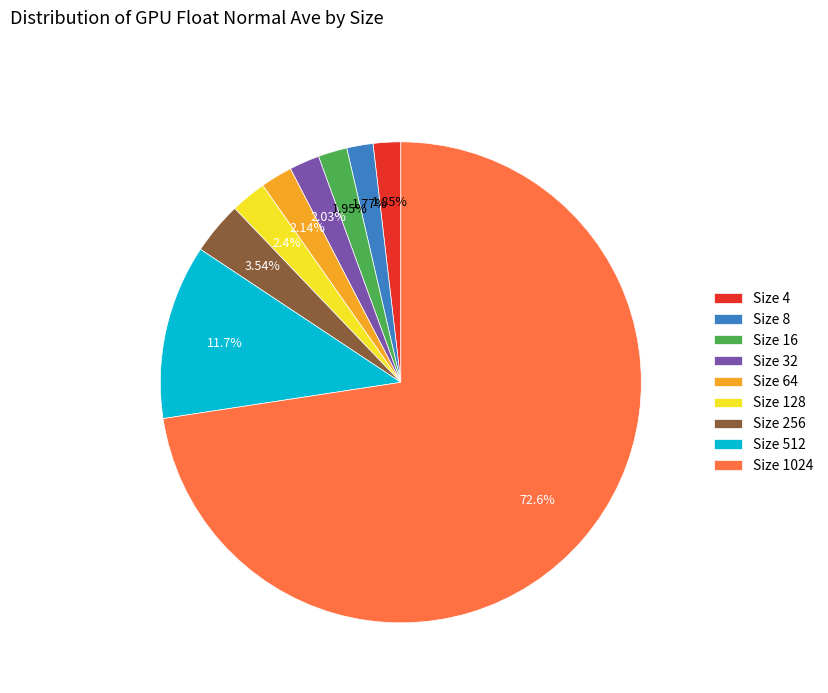

What percentage is the Size 16 slice, to the nearest percent?

2%